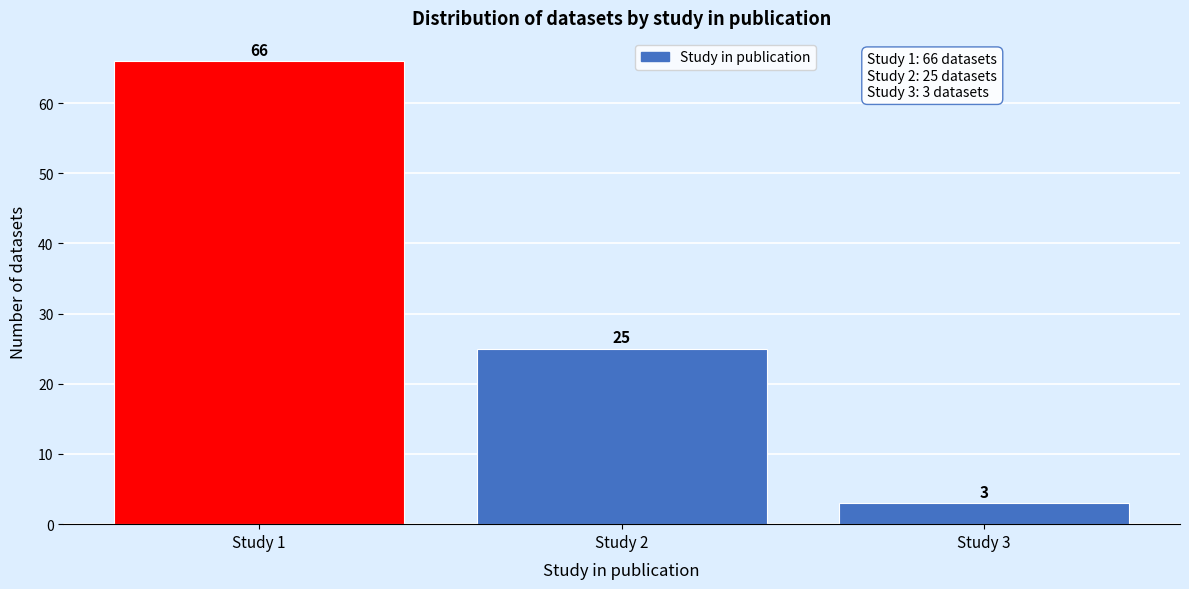

Reading right to left, list all the values displayed in this chart.

3	25	66